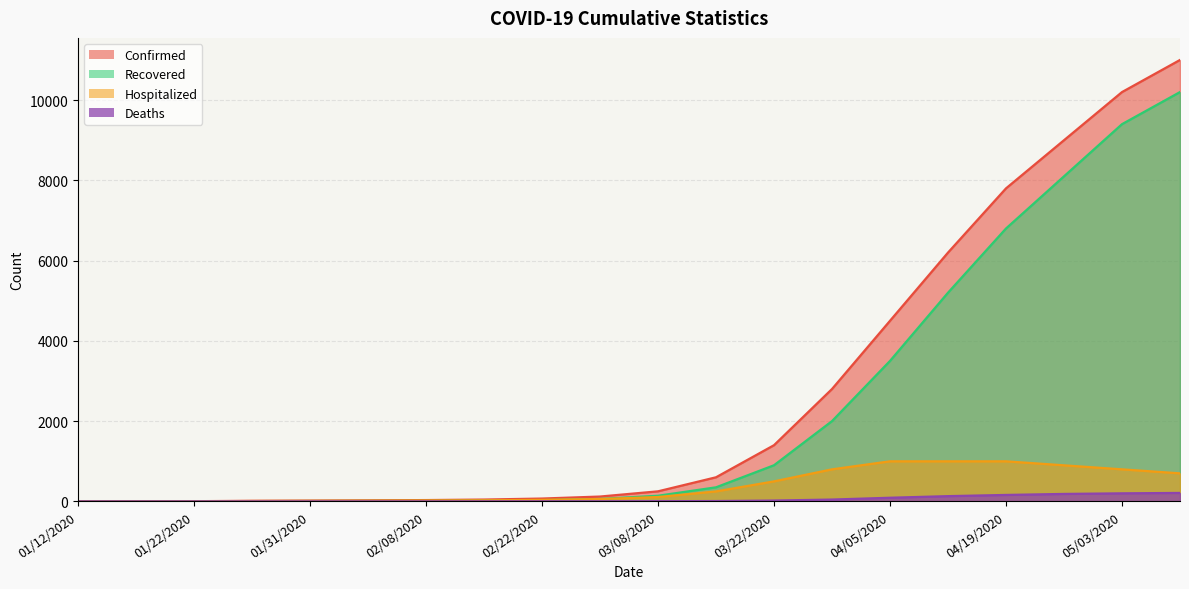

What is the average value of the Hospitalized series?

361